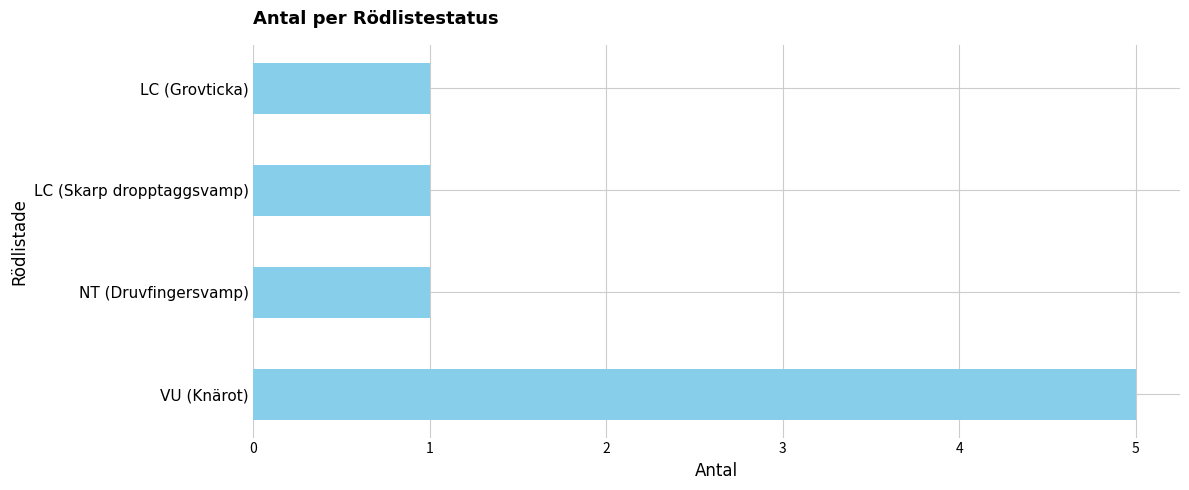

What value does the data have at VU (Knärot)?

5